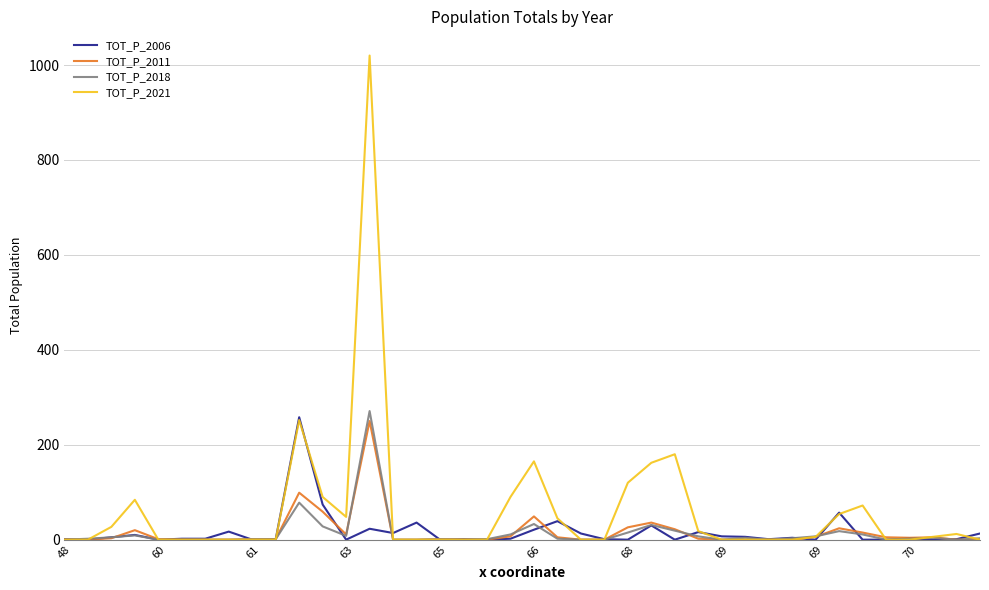

Which series has the largest range (max minus min)?

TOT_P_2021